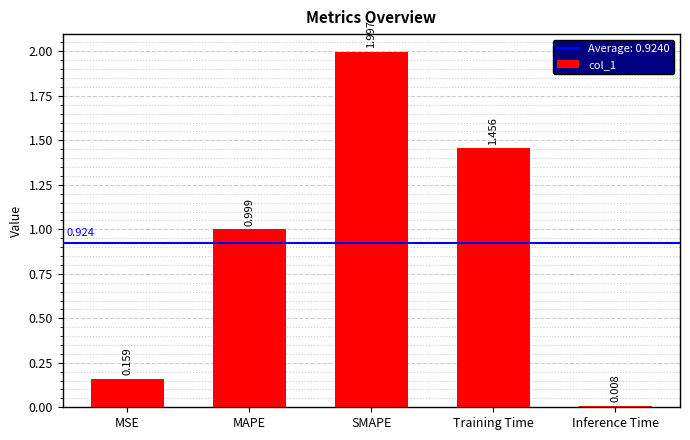

What is the label of the 4th bar from the left?

Training Time